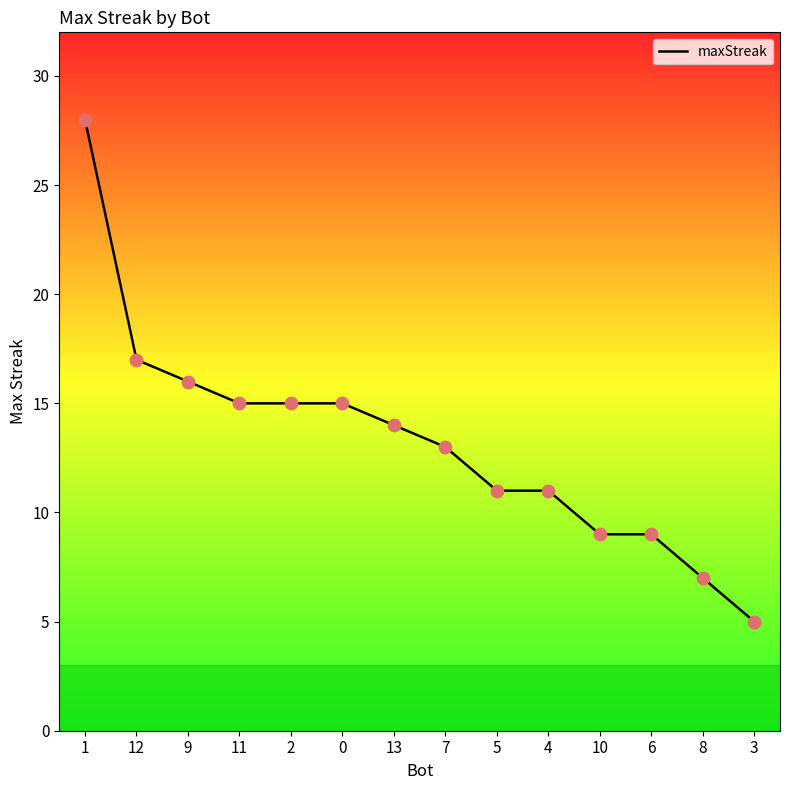

What is the ratio of the value at 4 to the value at 13?

0.8